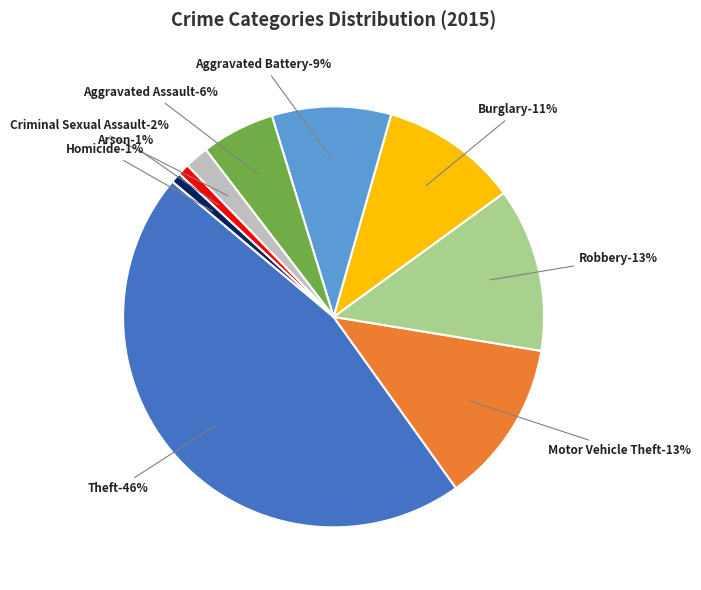

To the nearest percent, what is the average slice percentage?

11%